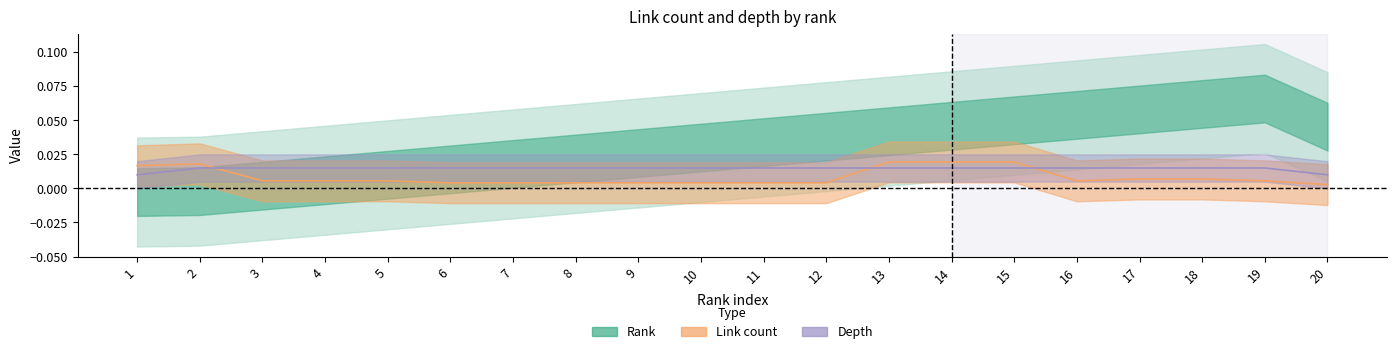

Does the chart display data point markers on the line(s)?

No